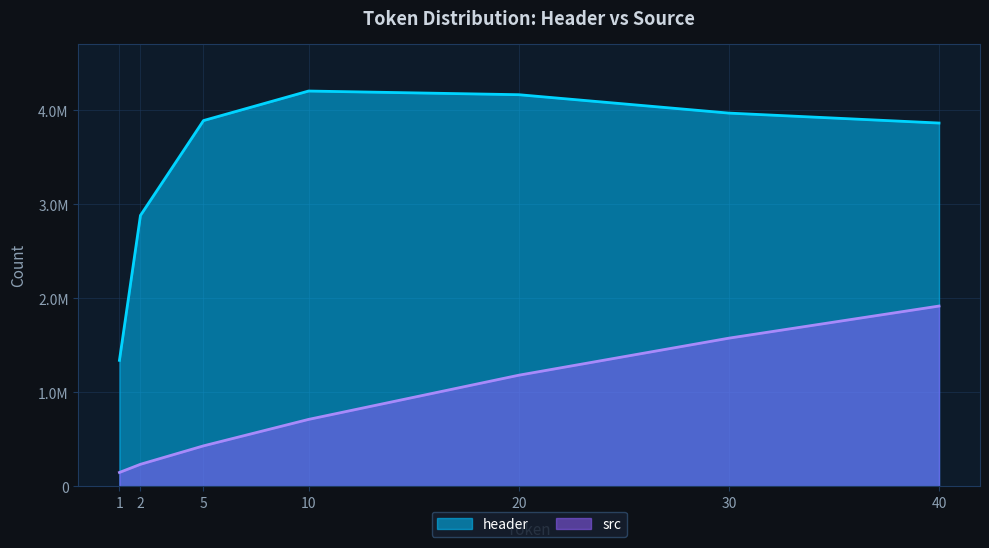

How many data points in header are less than 3890578?

3